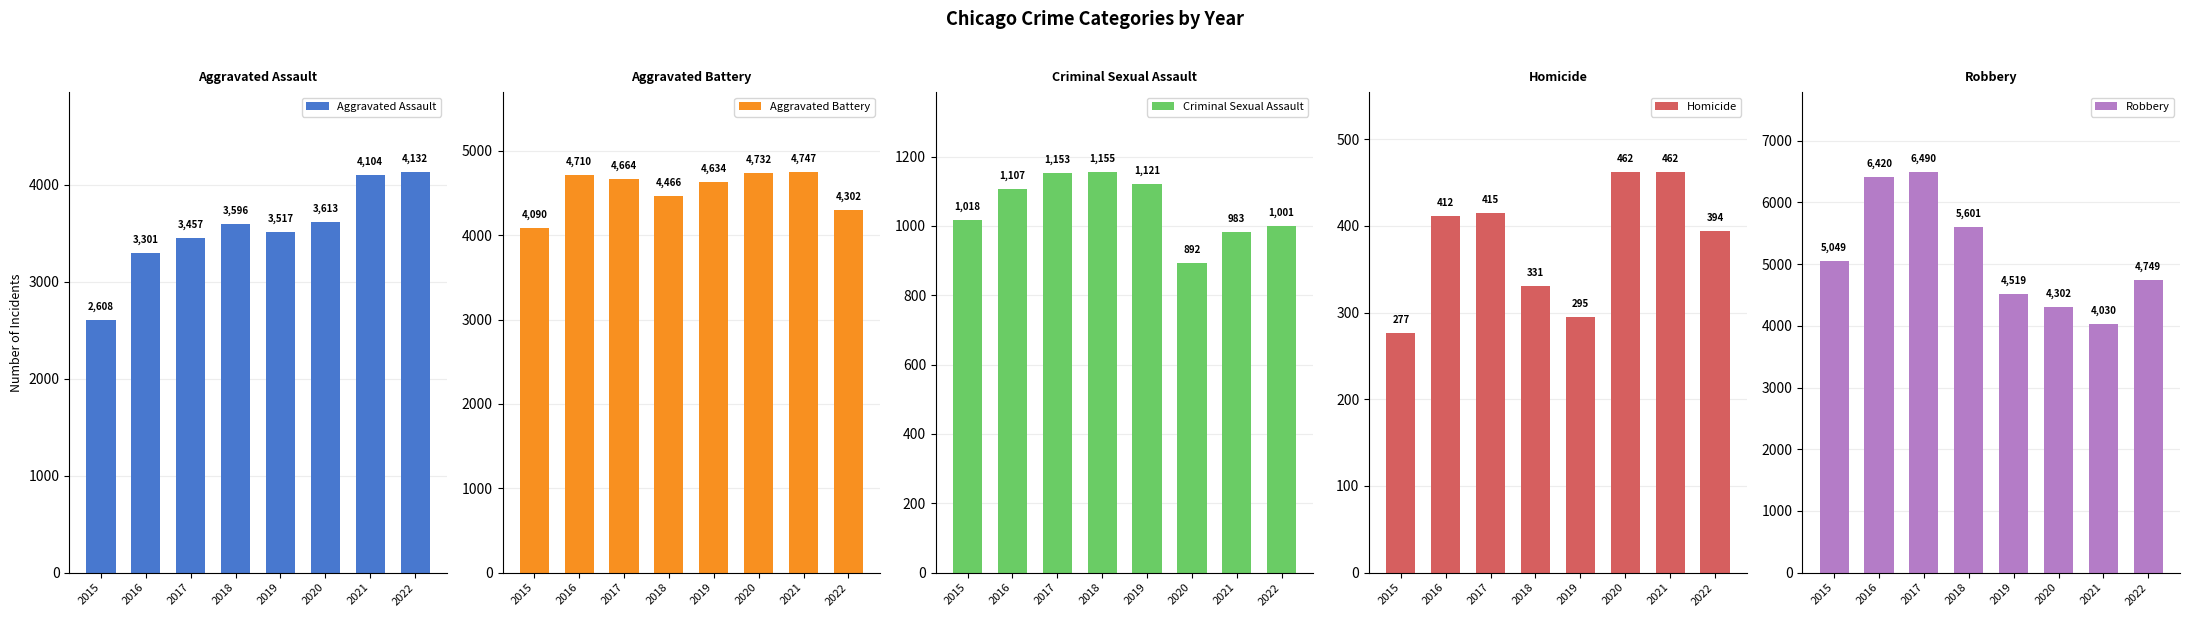

What is the maximum value shown in the chart?

6490